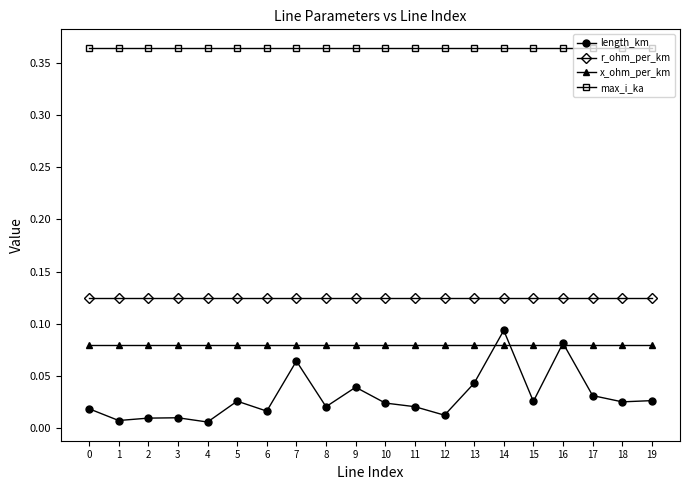

True or false: length_km and r_ohm_per_km cross at least once.

False